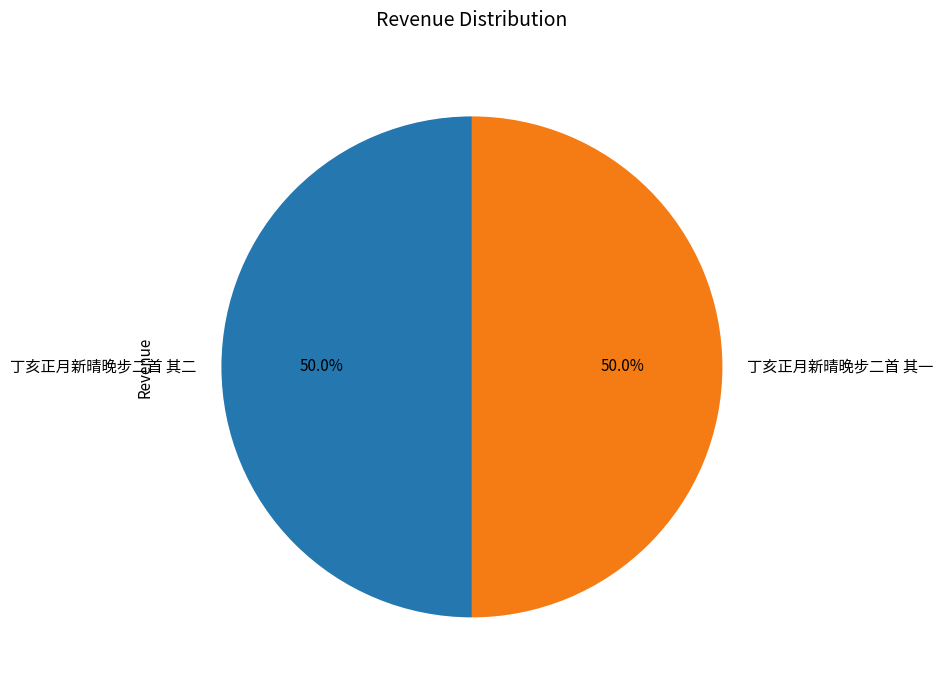

The 丁亥正月新晴晚步二首 其一 slice represents 50% of the pie. True or false?

True